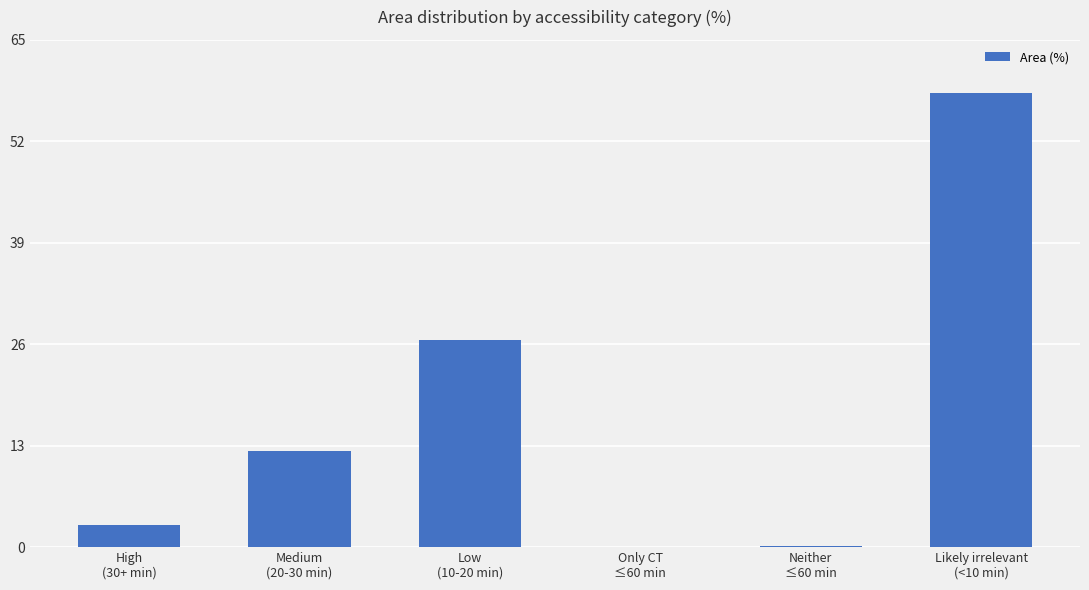

At which label does the data first exceed 12?

Medium
(20-30 min)